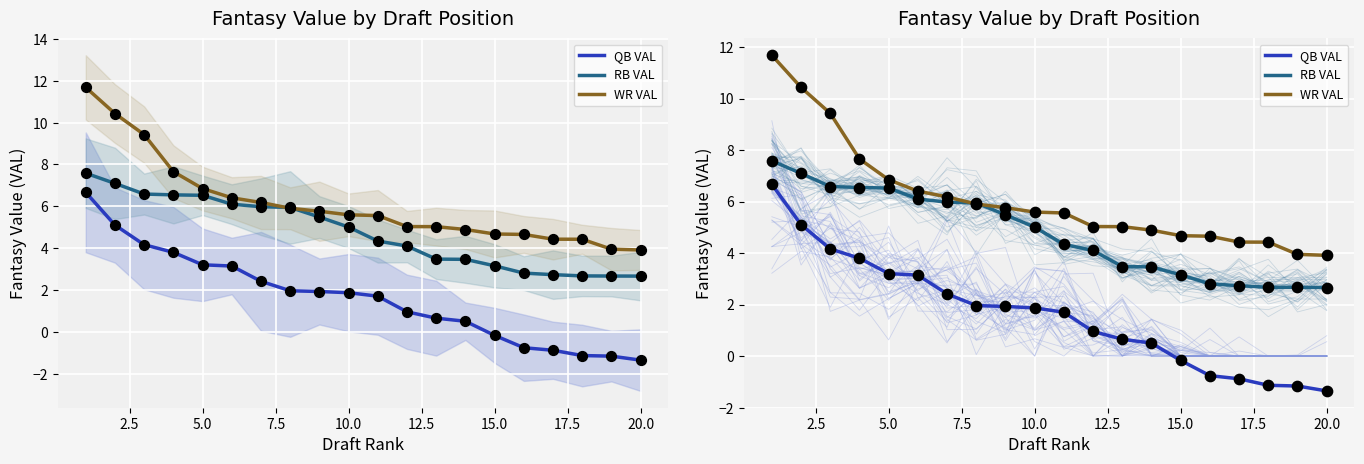

At how many categories does at least one series exceed 7?

4